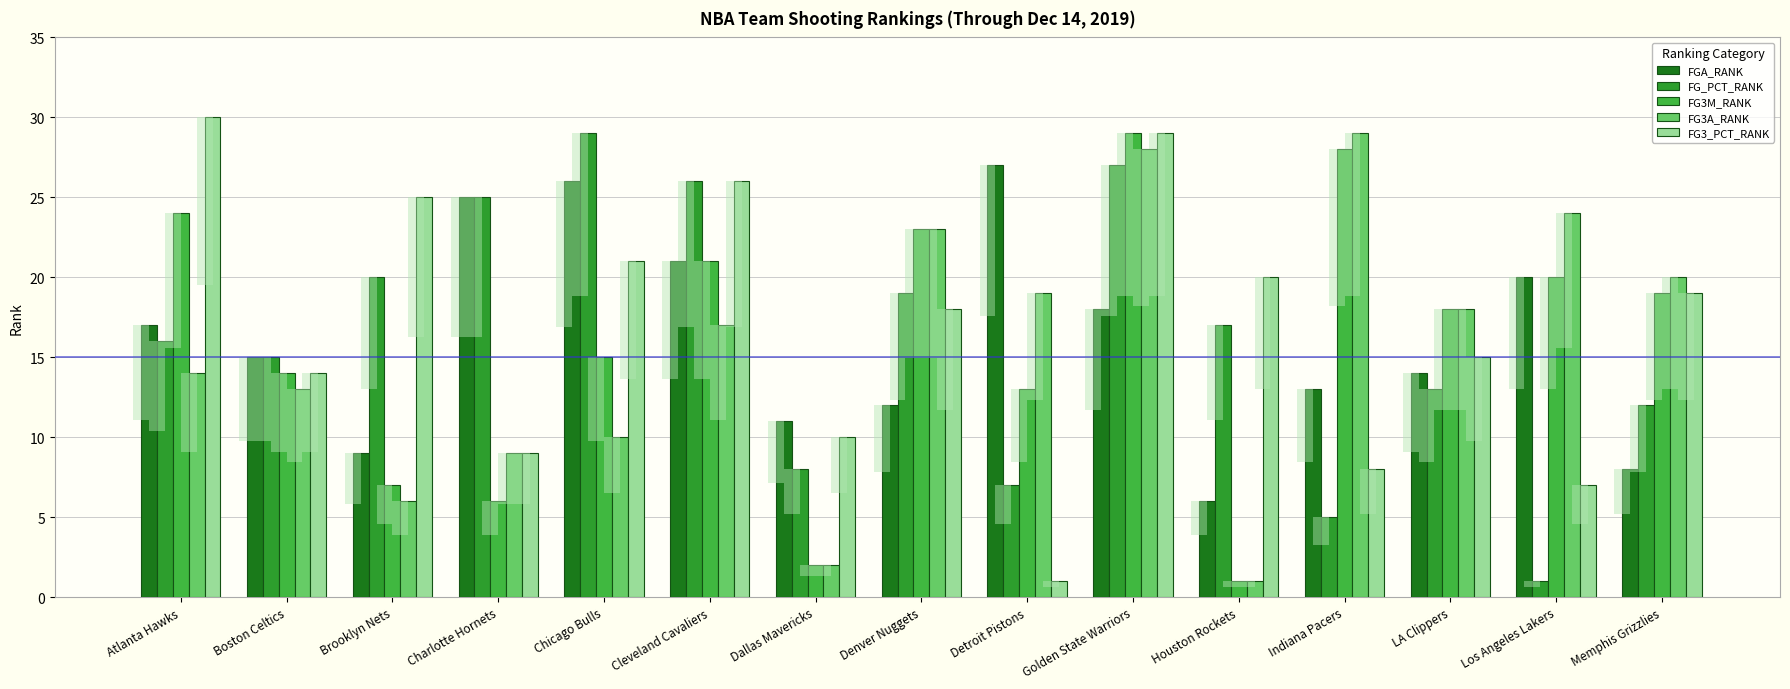

What are all the series names shown in the legend?

FGA_RANK, FG_PCT_RANK, FG3M_RANK, FG3A_RANK, FG3_PCT_RANK